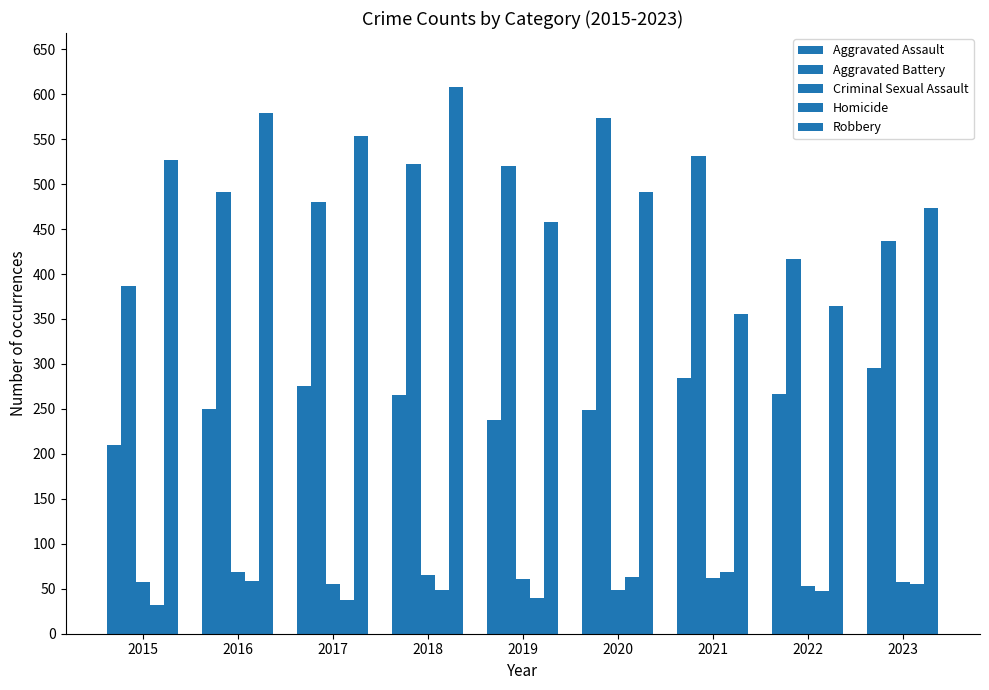

What is the total value across all series at 2020?

1426